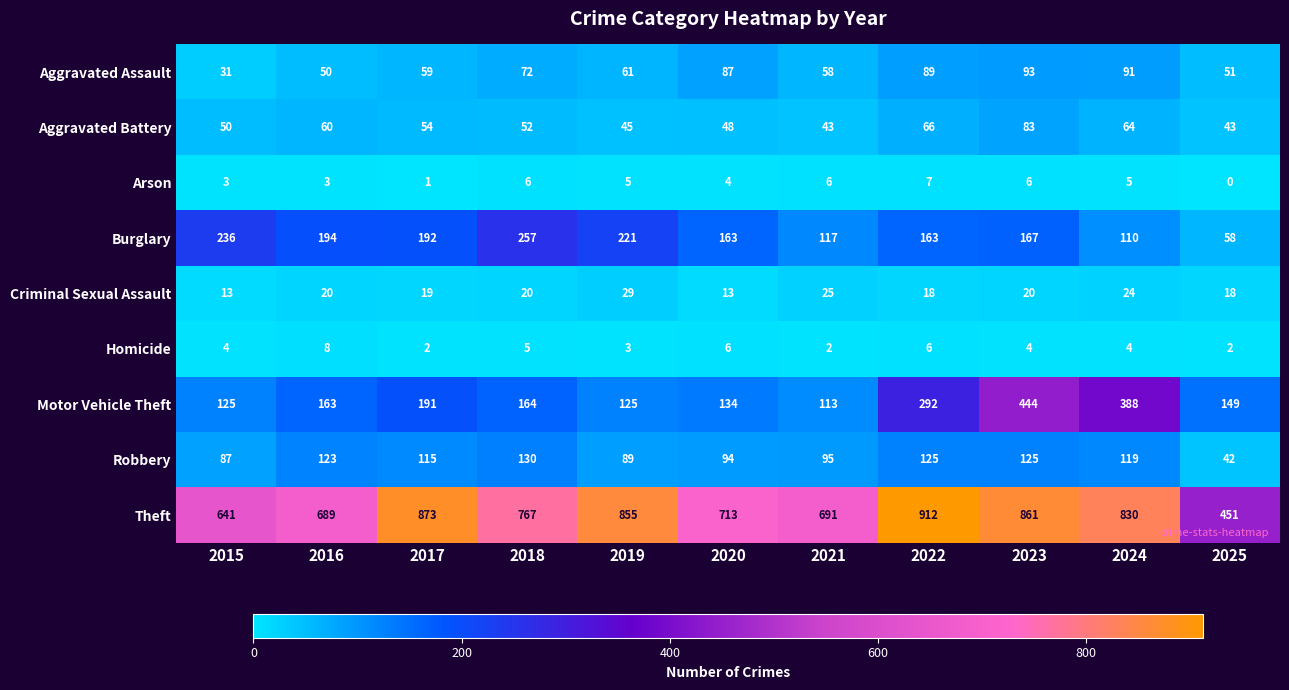

What is the sum of all Arson values?

46